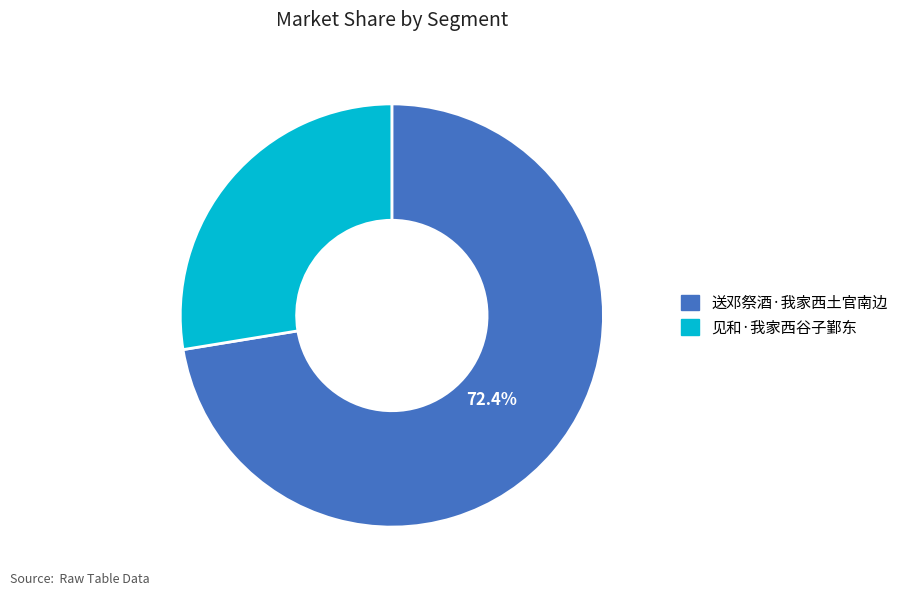

Which slice represents more than half of the pie?

送邓祭酒·我家西土官南边